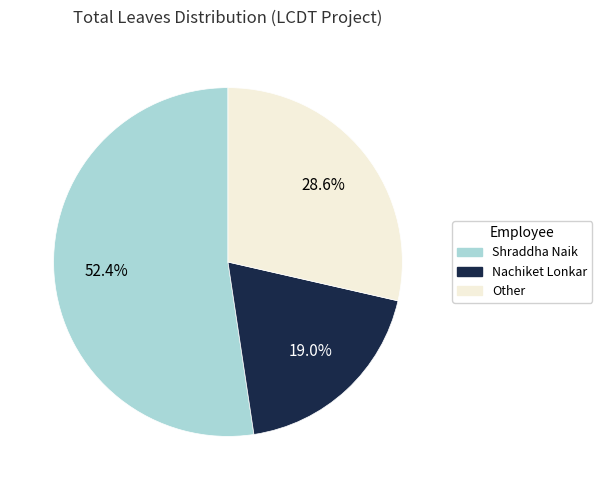

Does any single category account for the majority?

Yes